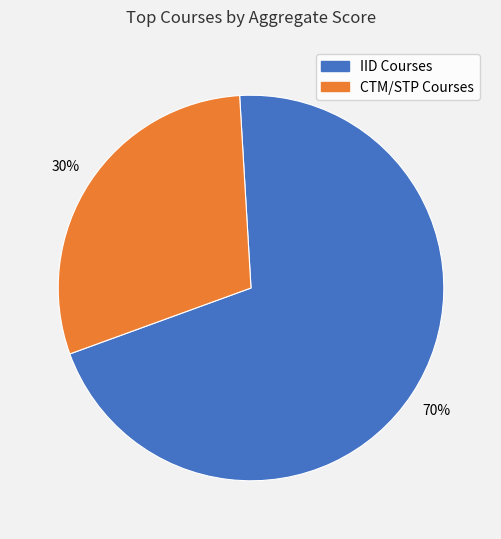

To the nearest percent, what is the average slice percentage?

50%